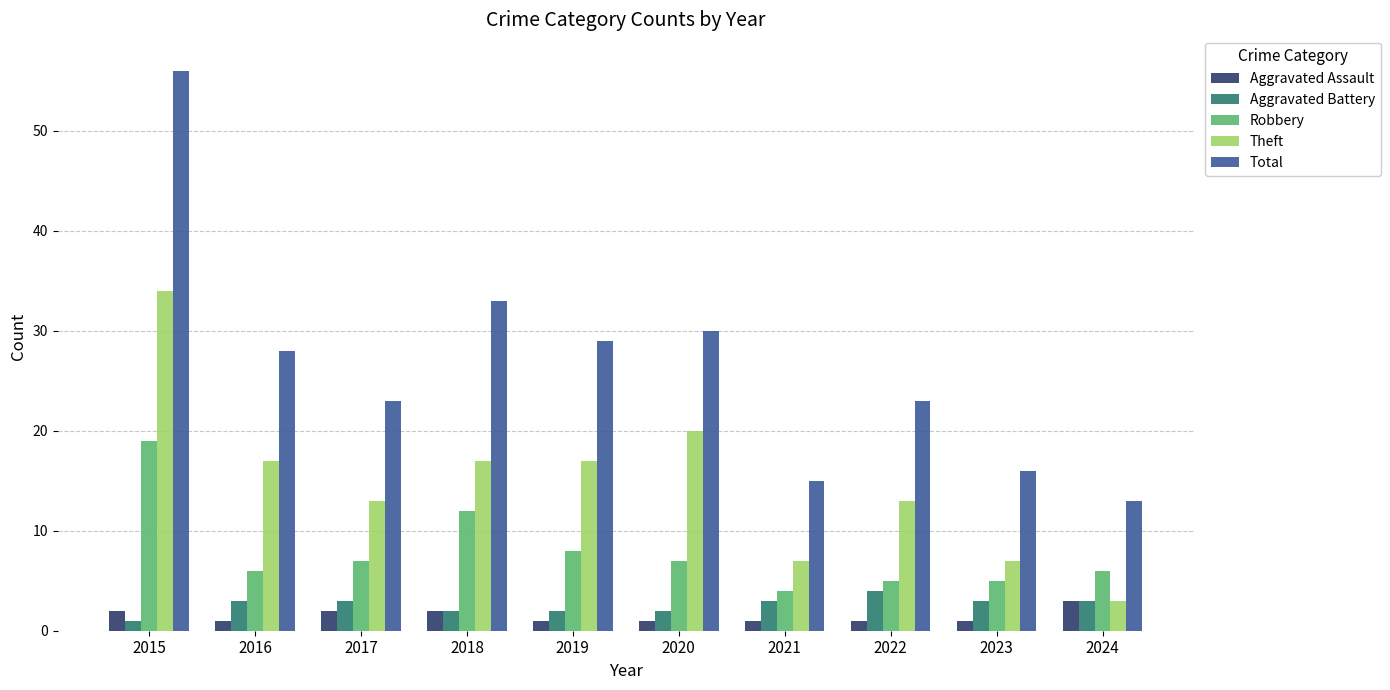

The value of Theft at 2019 is 17. True or false?

True